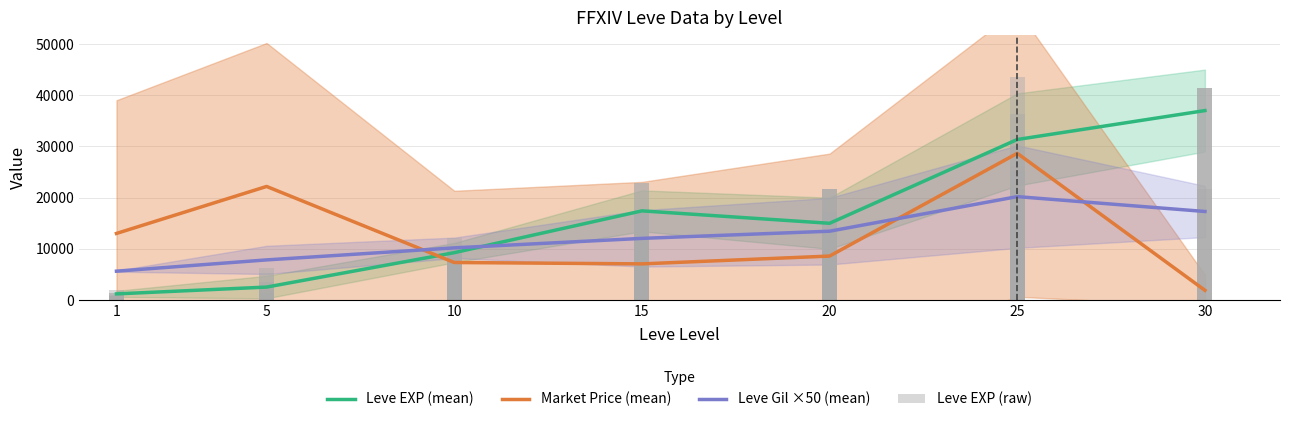

Where is Leve Gil nearest to the value 408?

25